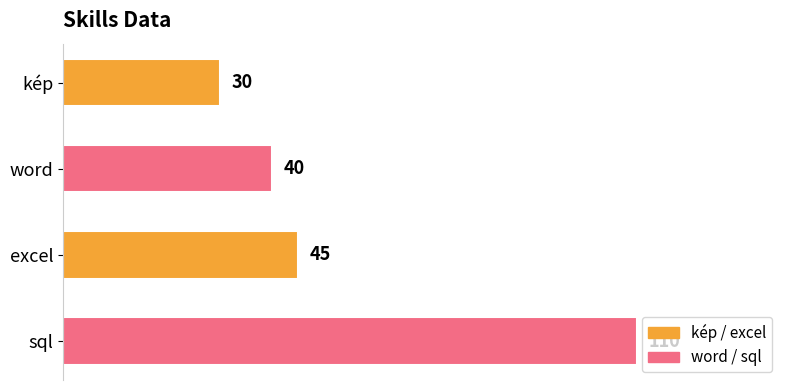

Does the chart contain any negative values?

No